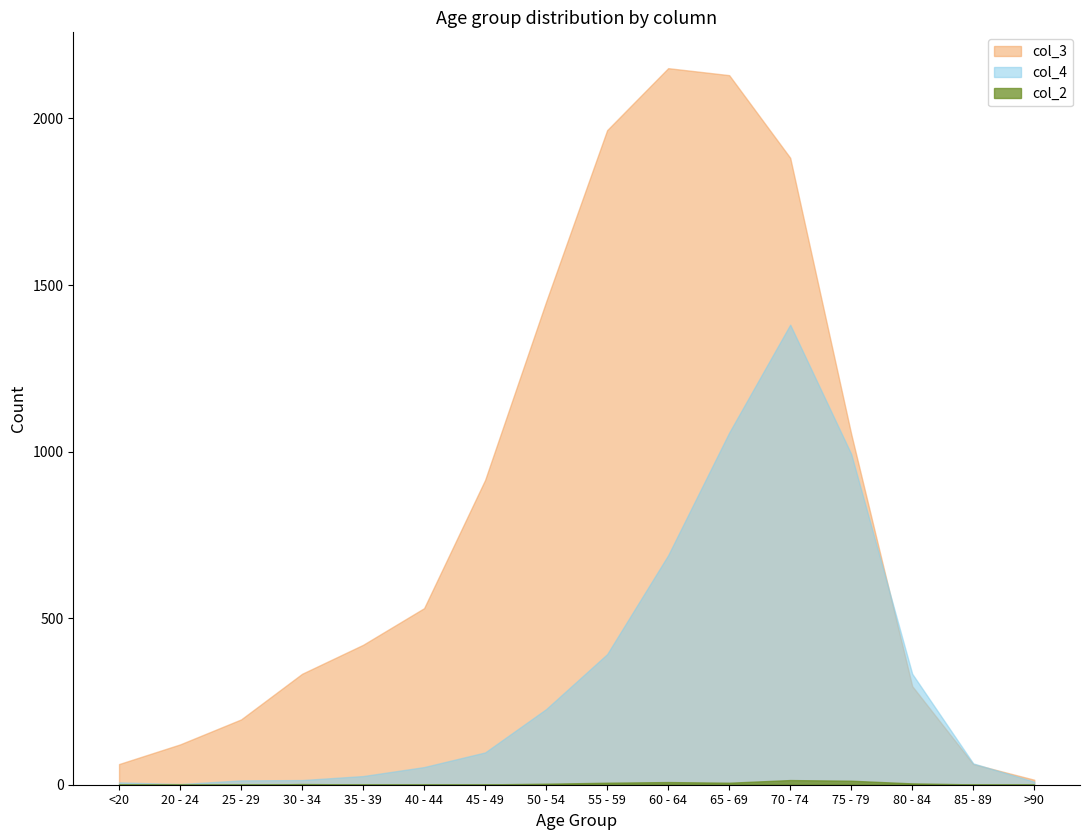

True or false: col_4 has a value of 1038 at 60 - 64.

False